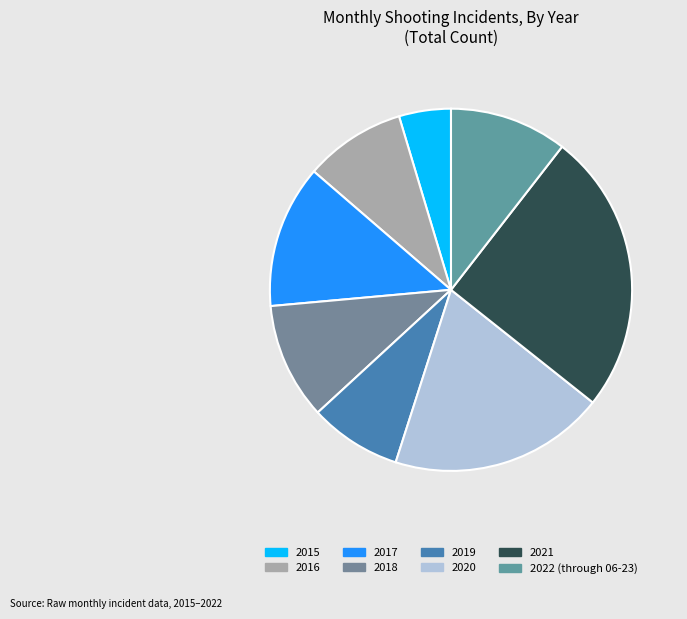

Count the number of slices in the pie.

8